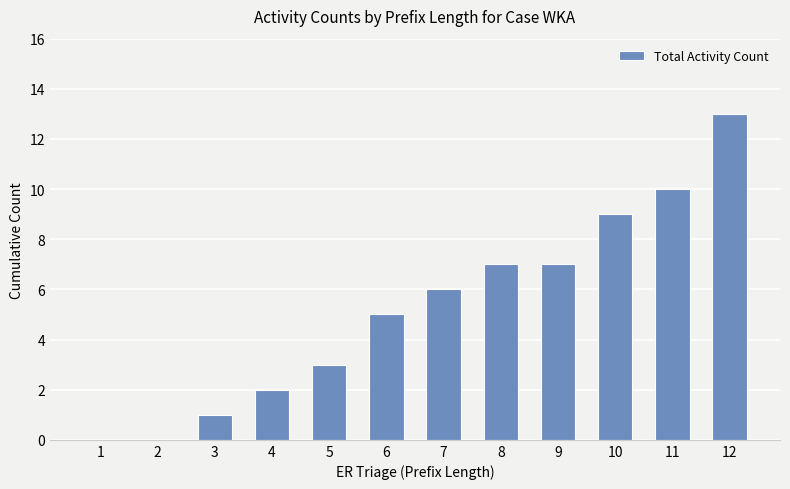

Reading left to right, extract all data points from this chart.

1=0	2=0	3=1	4=2	5=3	6=5	7=6	8=7	9=7	10=9	11=10	12=13